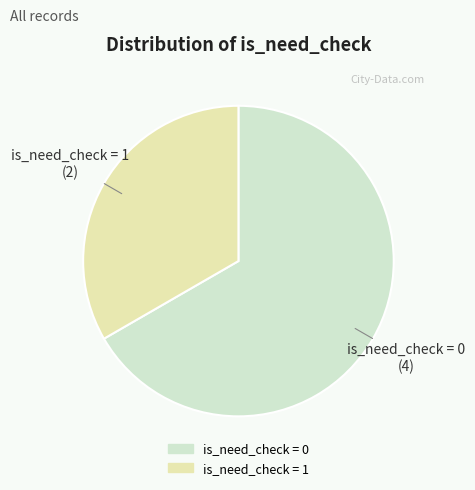

Is it true that is_need_check = 1 is 46% of the pie?

False